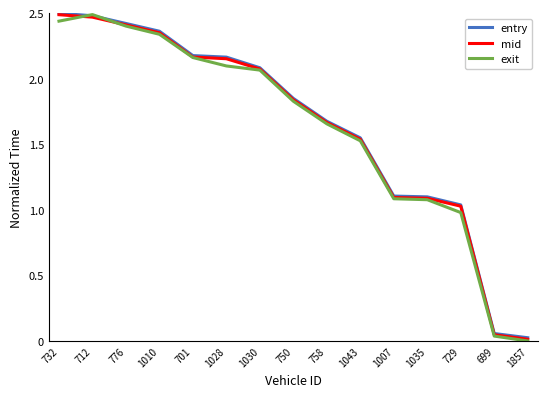

What position from the right is 1857?

1